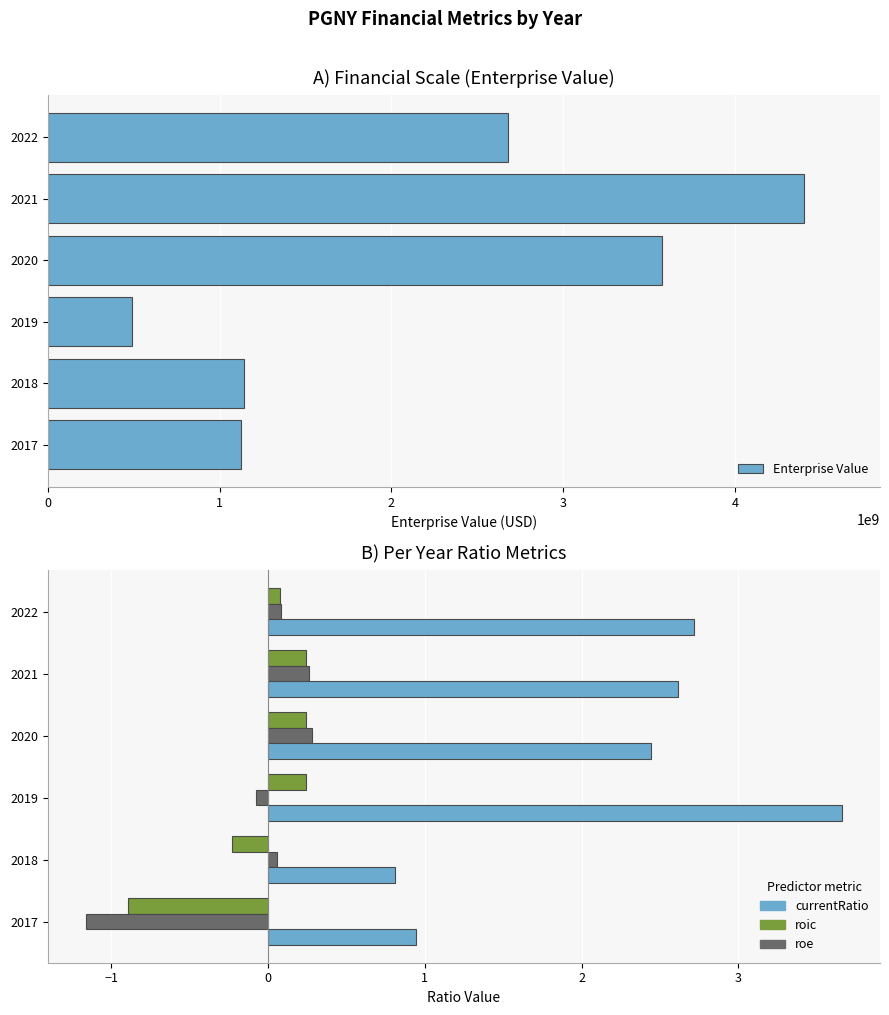

What is the difference between the second highest and minimum values in the Enterprise Value series?

3082997686.4